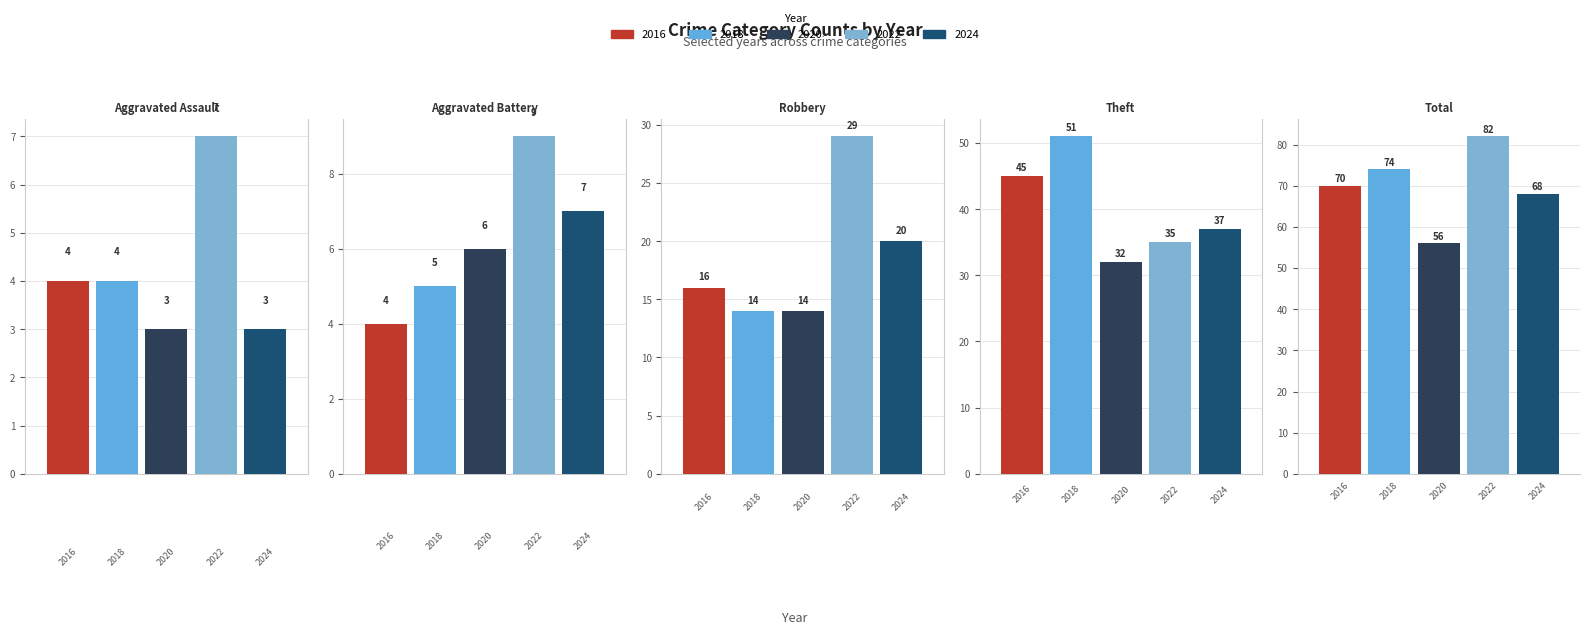

Is the value of 2016 at Robbery greater than the value of 2018 at Robbery?

Yes